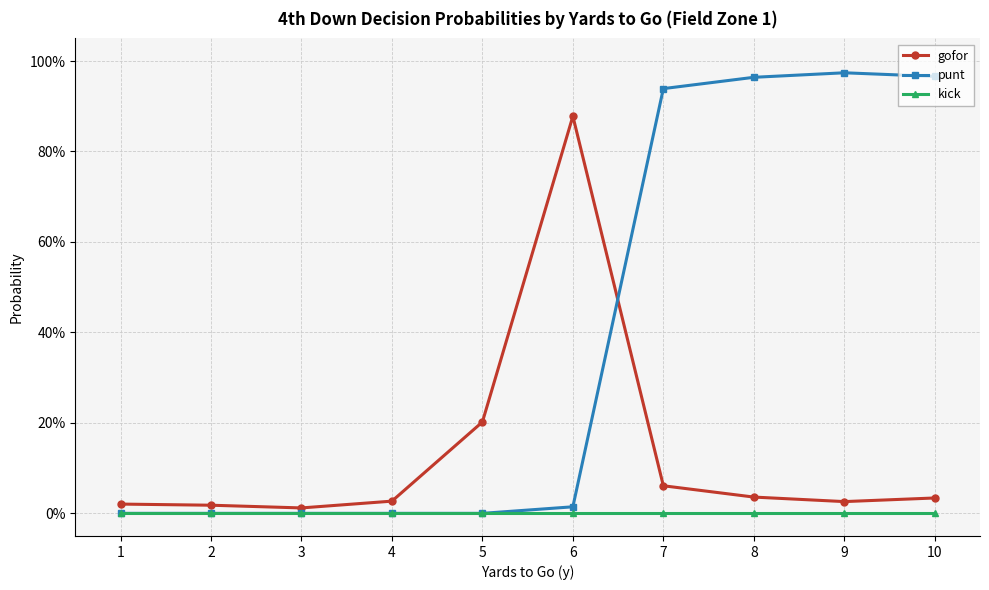

What are all the series names shown in the legend?

gofor, punt, kick